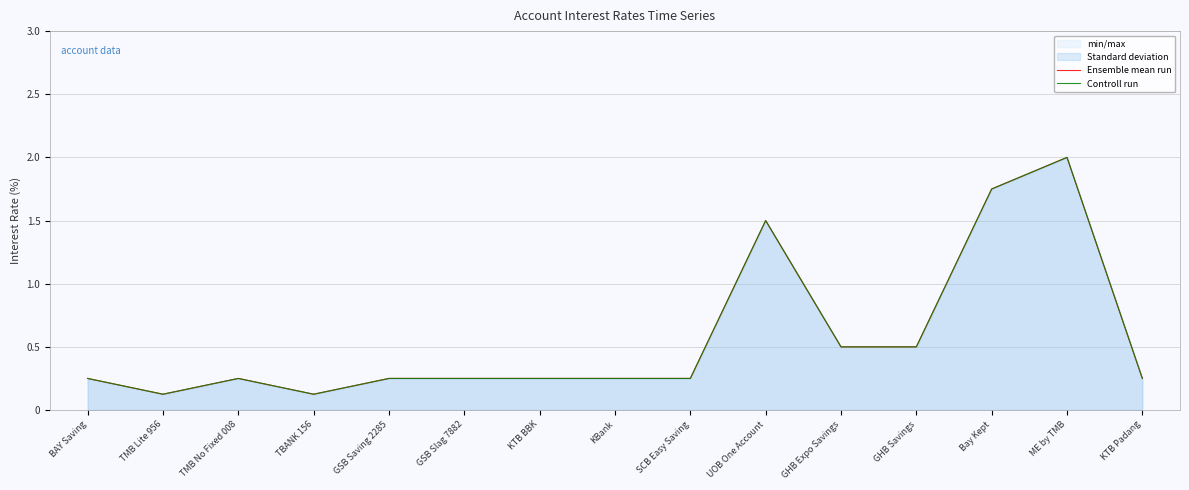

True or false: Ensemble mean run has more than 2 interior local peaks.

True